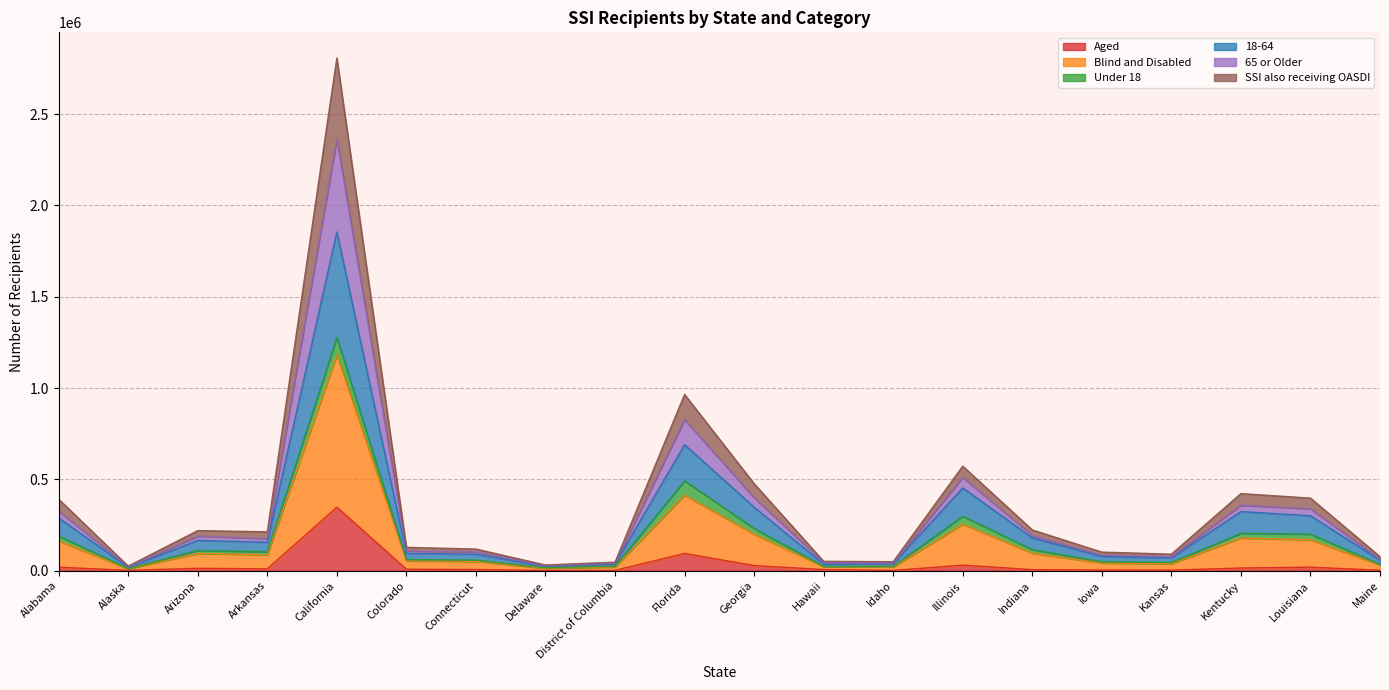

At which category is the sum across all series the highest?

California